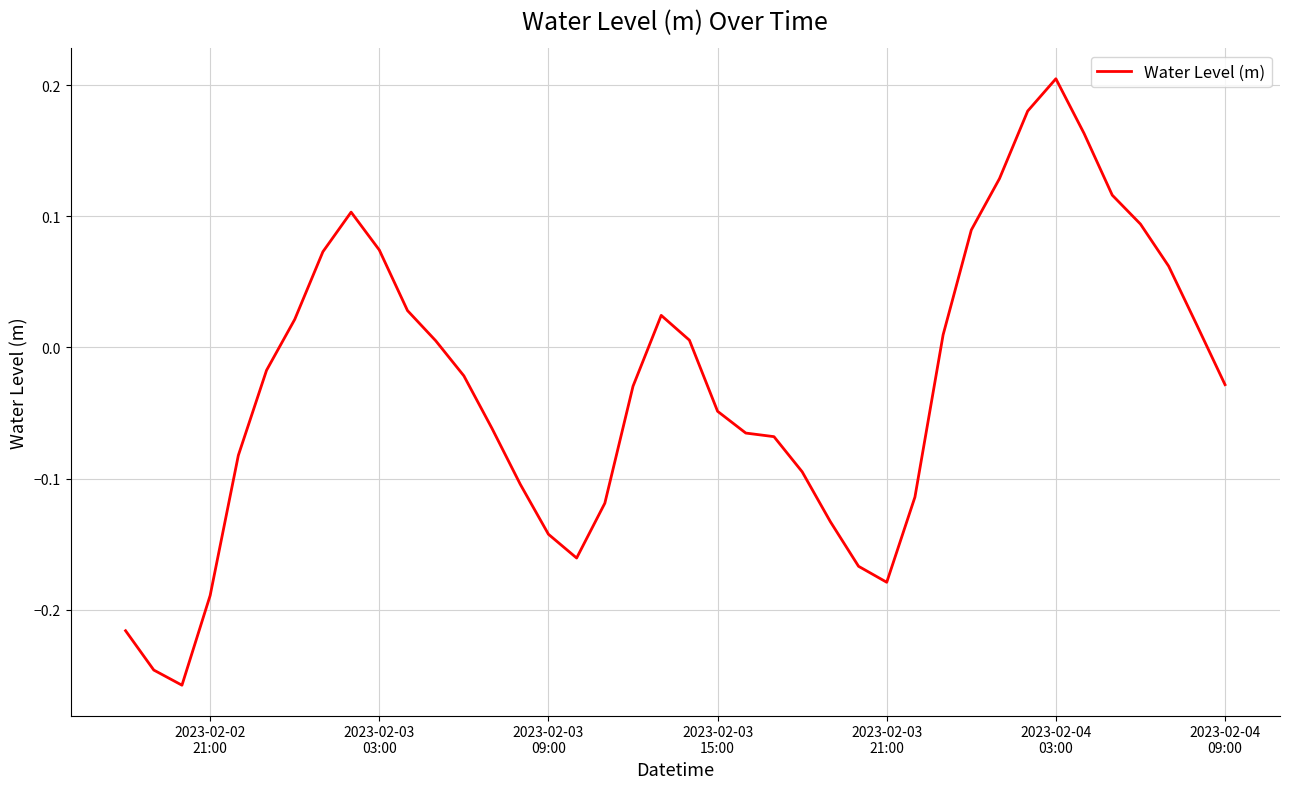

What is the difference between the maximum and minimum values?

0.5